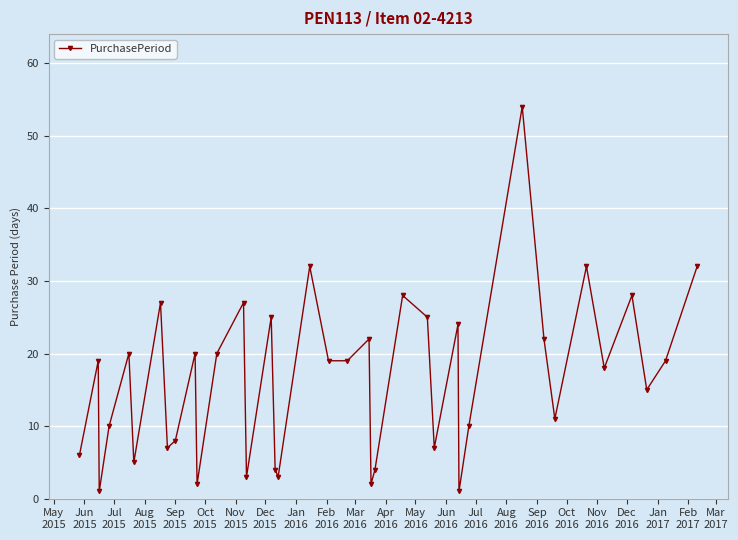

True or false: the data has more than 1 interior local peaks.

True